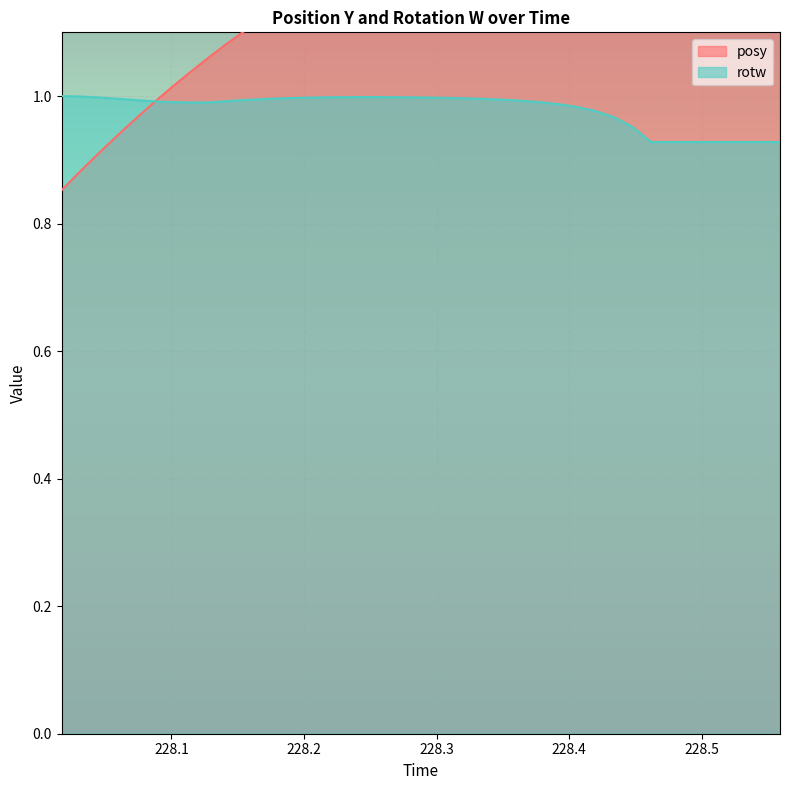

The posy series shows 0.3 at 228.4617. True or false?

False